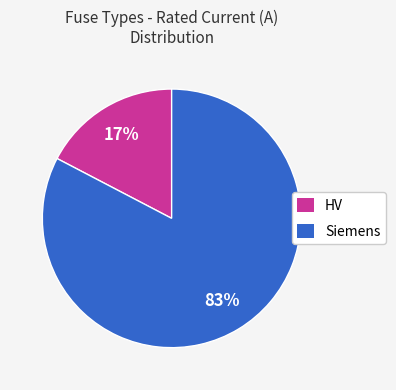

Count the number of slices in the pie.

2